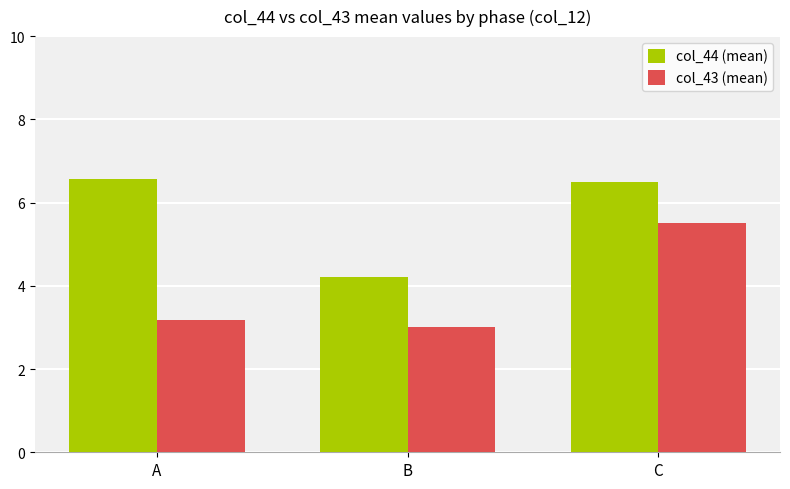

What is the difference between the col_43 (mean) values at A and B?

0.2